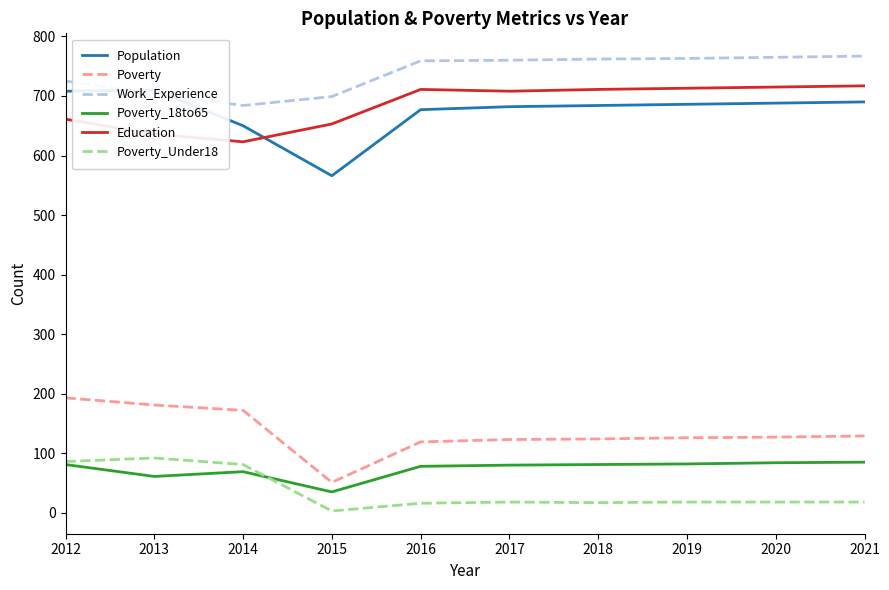

At which category does Poverty_Under18 reach its first local valley?

2015